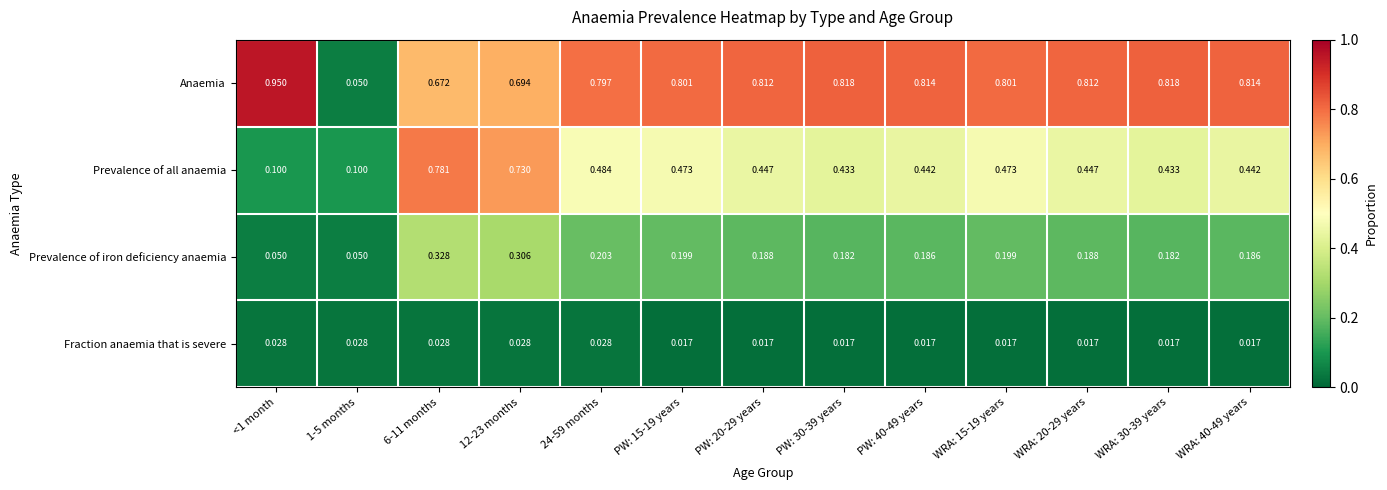

Which series has the widest spread of values?

Anaemia